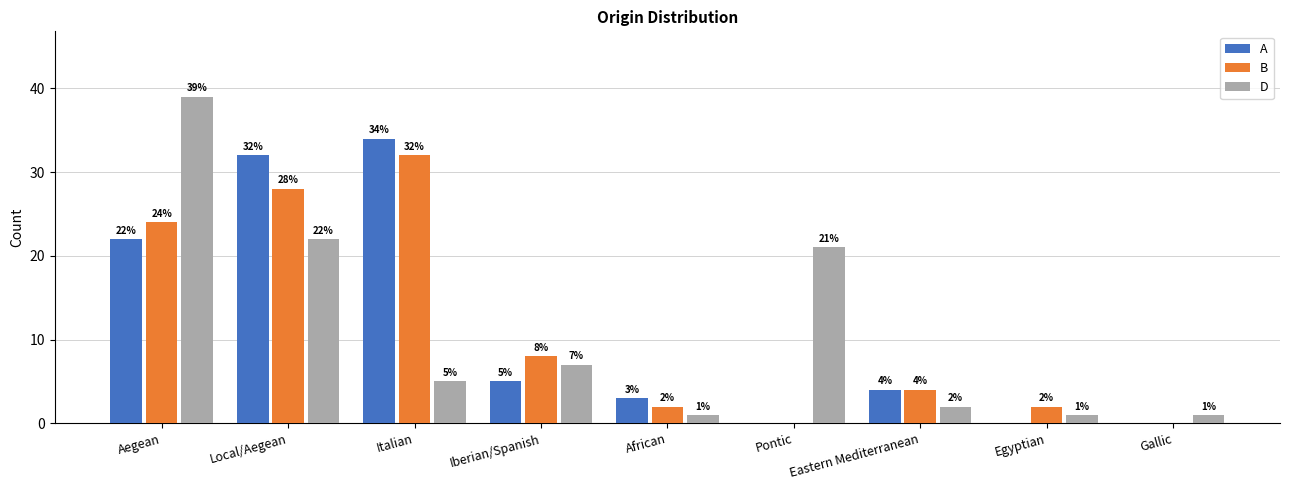

What is the sum of the D values at Pontic and Gallic?

22